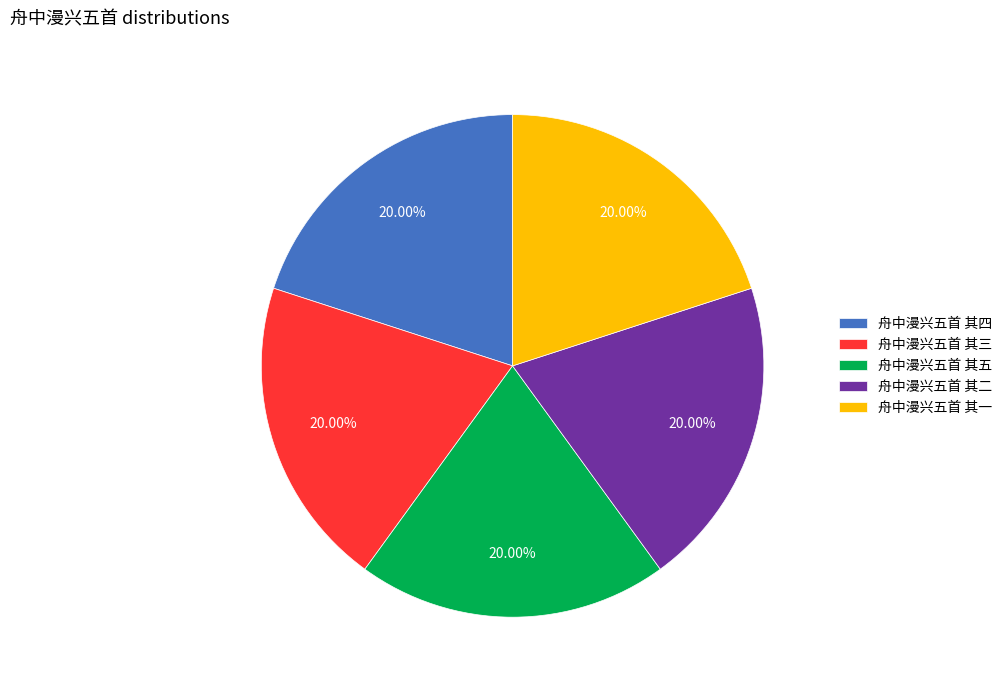

True or false: 舟中漫兴五首 其五 accounts for 34% of the total.

False